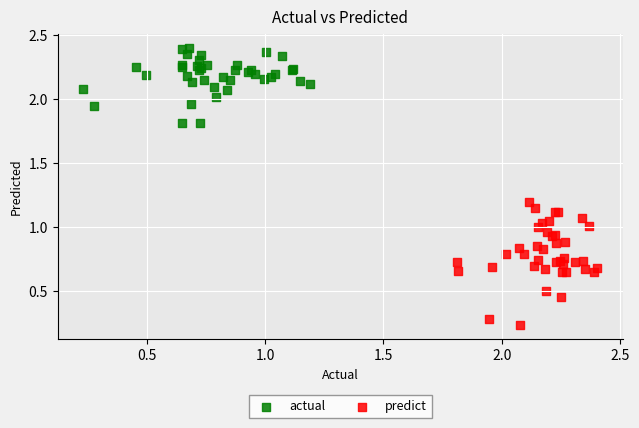

Which series reaches the minimum Y coordinate?

predict